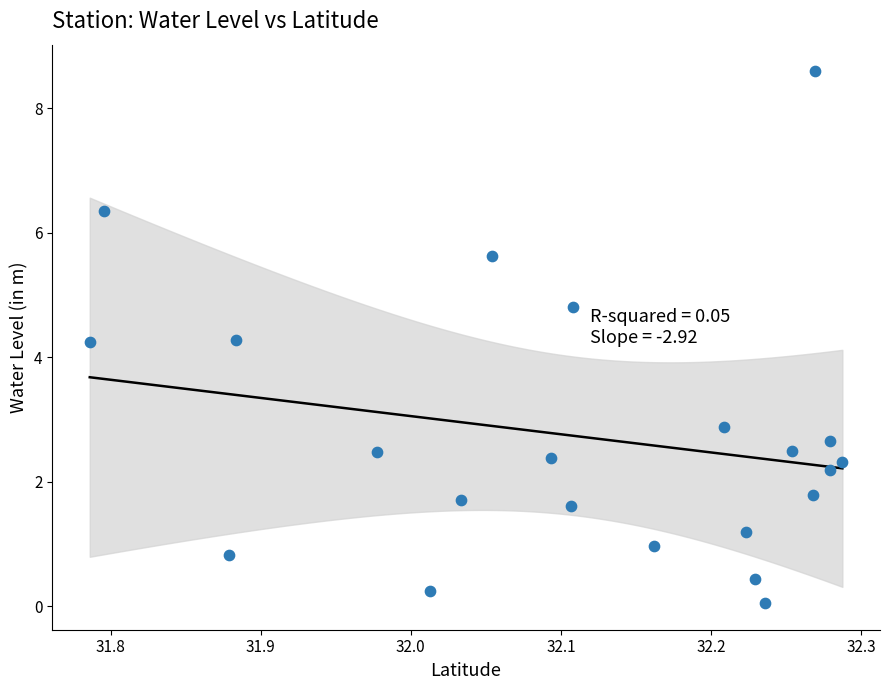

What is the range of X values (max minus min)?

0.5